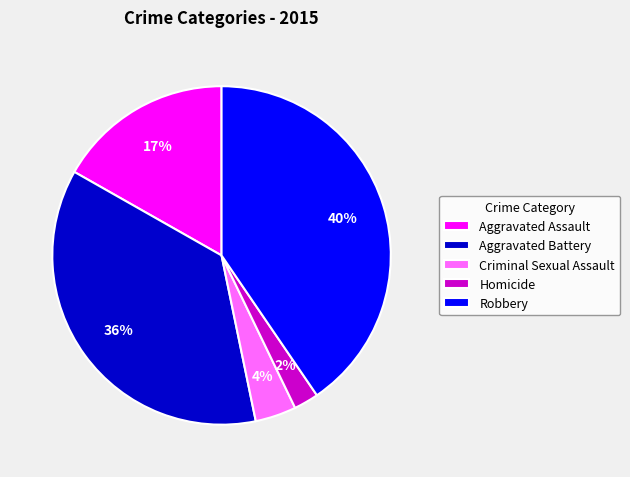

To the nearest percent, what is the average slice percentage?

20%